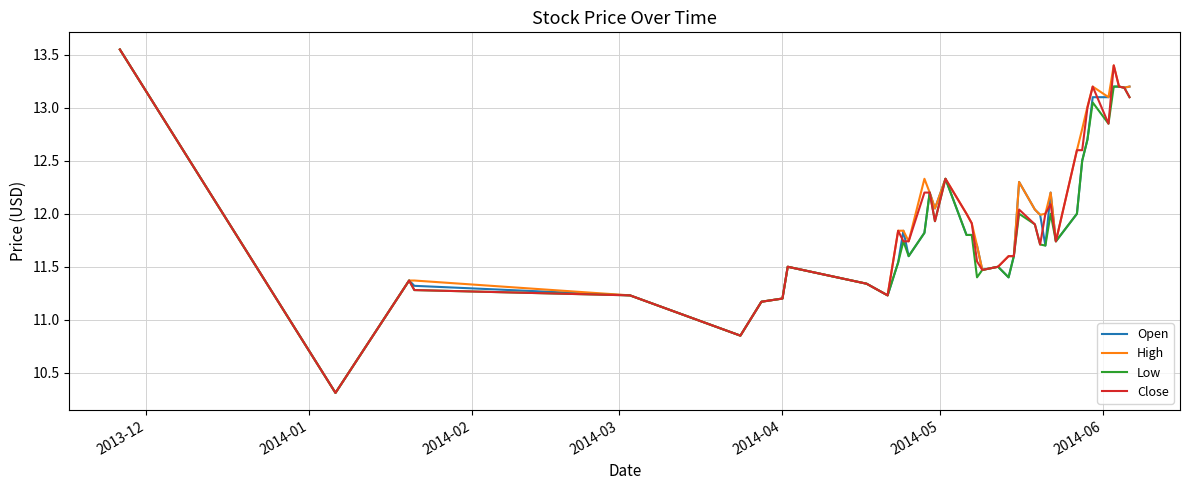

What is the lowest value of the Low series?

10.3